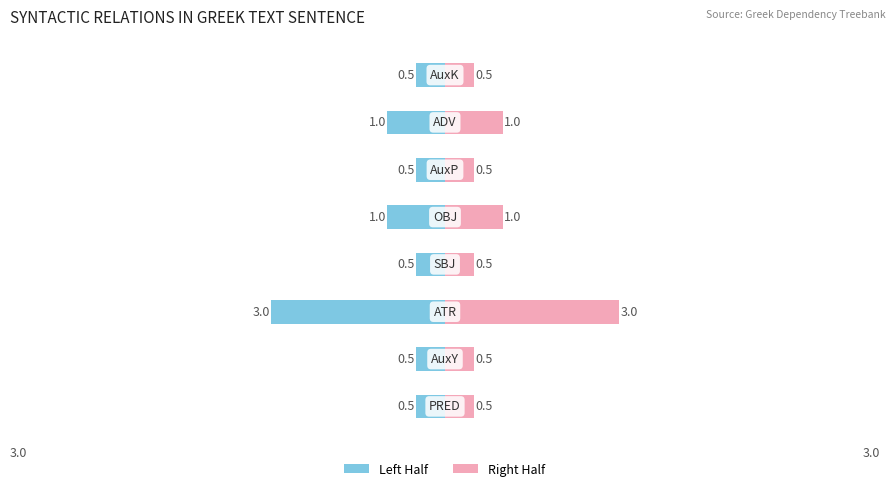

At how many categories does at least one series exceed -2?

8